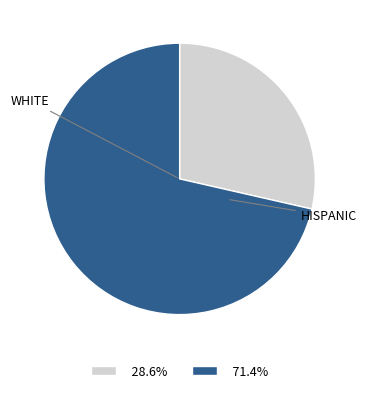

Is there a majority slice in this chart?

Yes